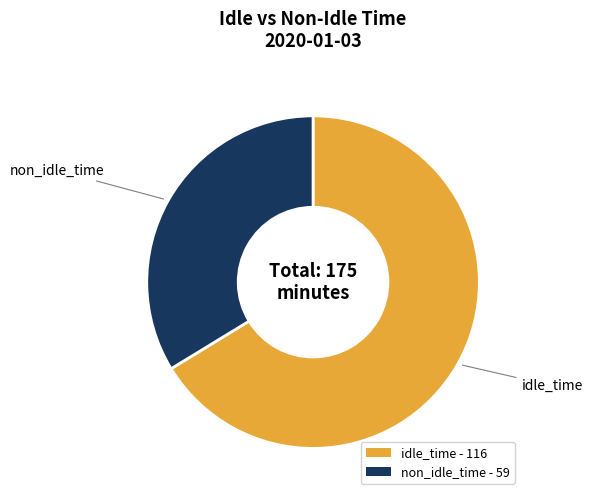

What is the ratio of the value at idle_time to the value at non_idle_time?

2.0